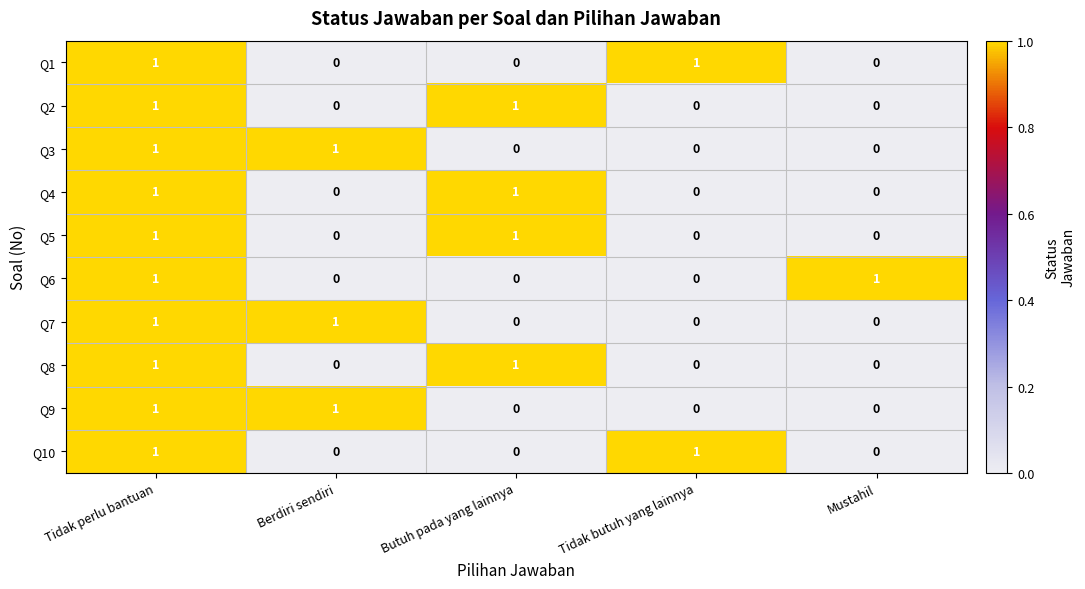

True or false: Q10 has a value of 0 at Butuh pada yang lainnya.

True